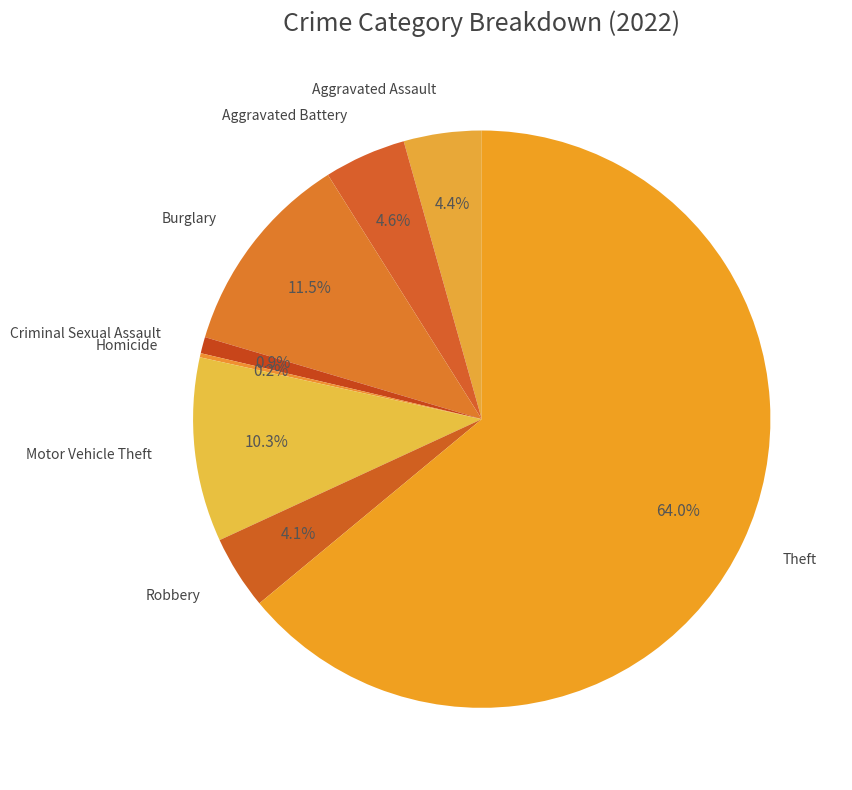

What is the largest slice in the pie chart?

Theft